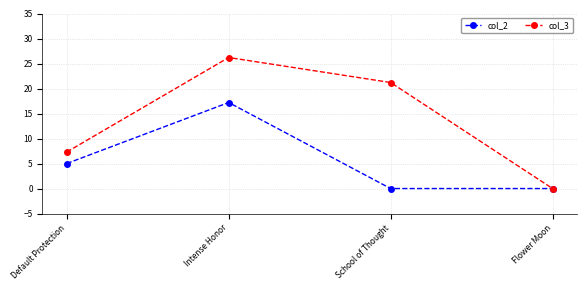

What is the maximum value for col_3?

26.2